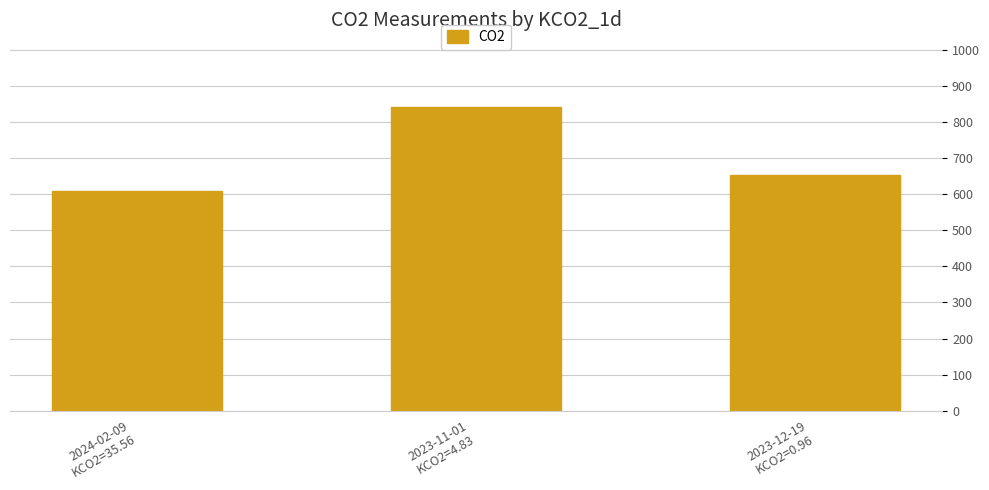

Rank the categories by value from lowest to highest.

2024-02-09
KCO2=35.56, 2023-12-19
KCO2=0.96, 2023-11-01
KCO2=4.83